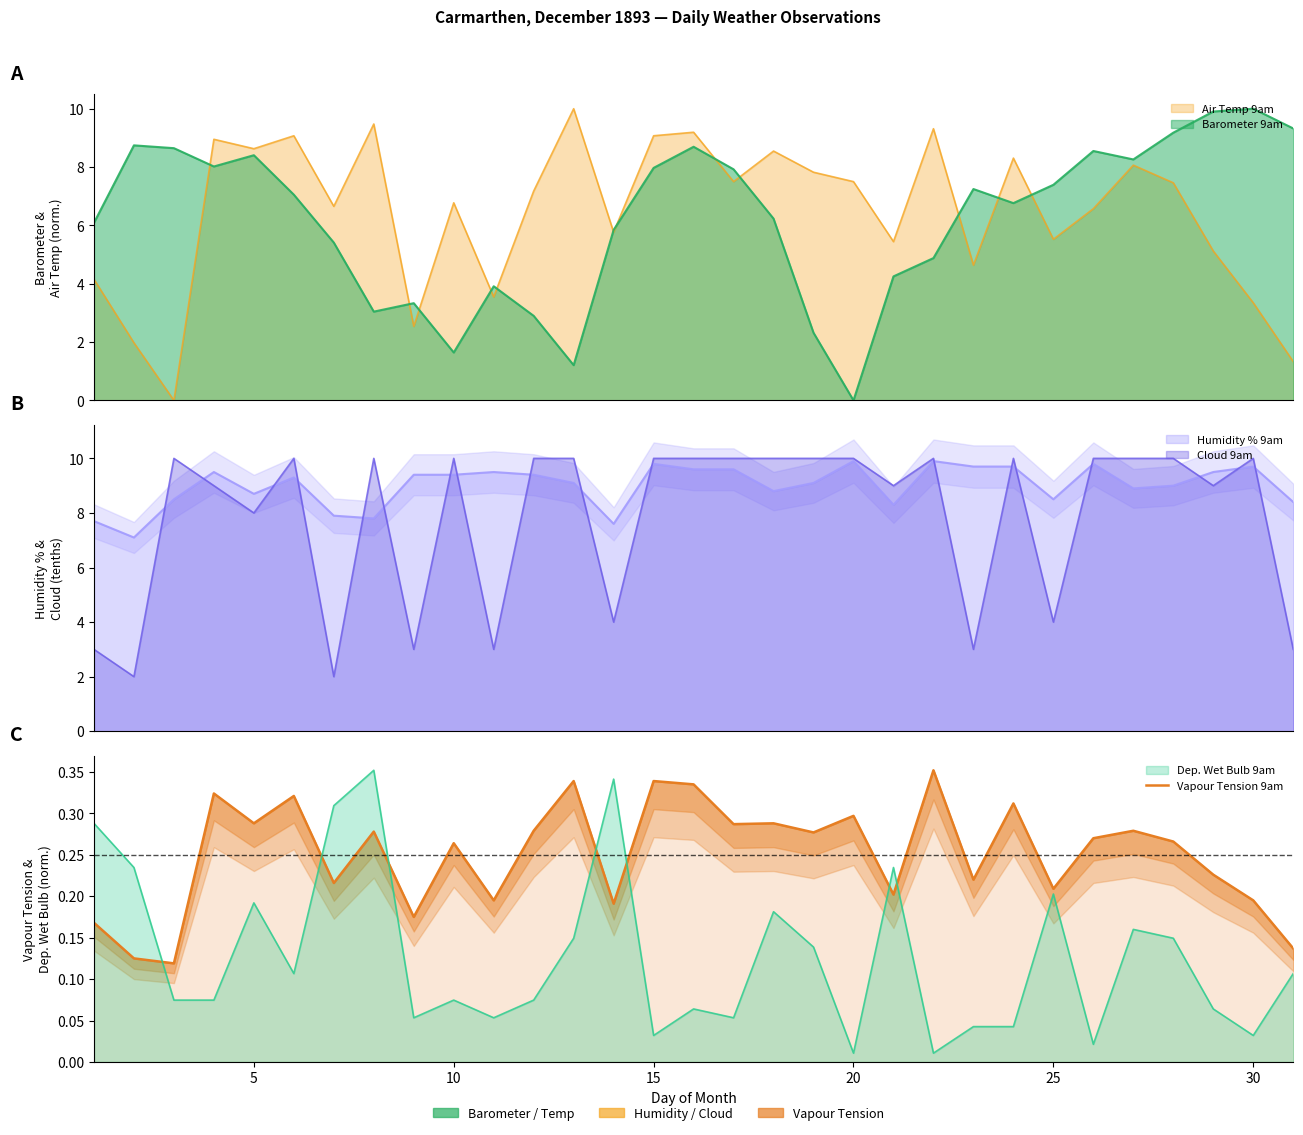

How many values are between 0 and 1?

31